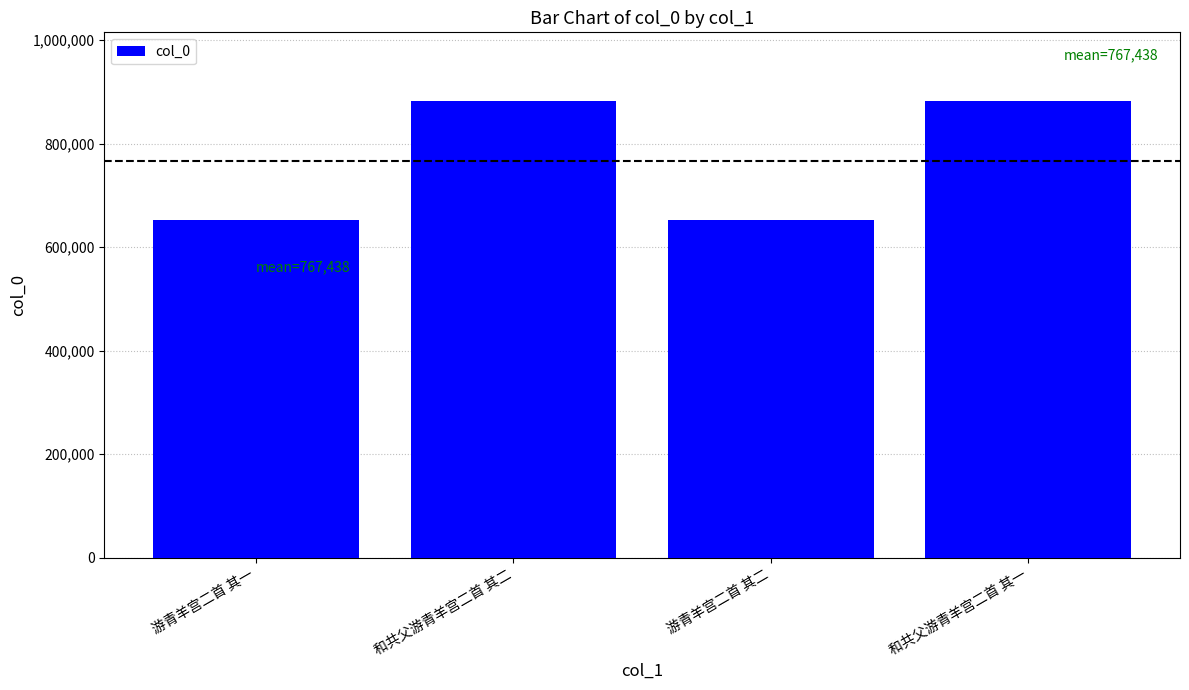

What is the sum of the values at 游青羊宫二首 其二 and 和共父游青羊宫二首 其二?

1534876